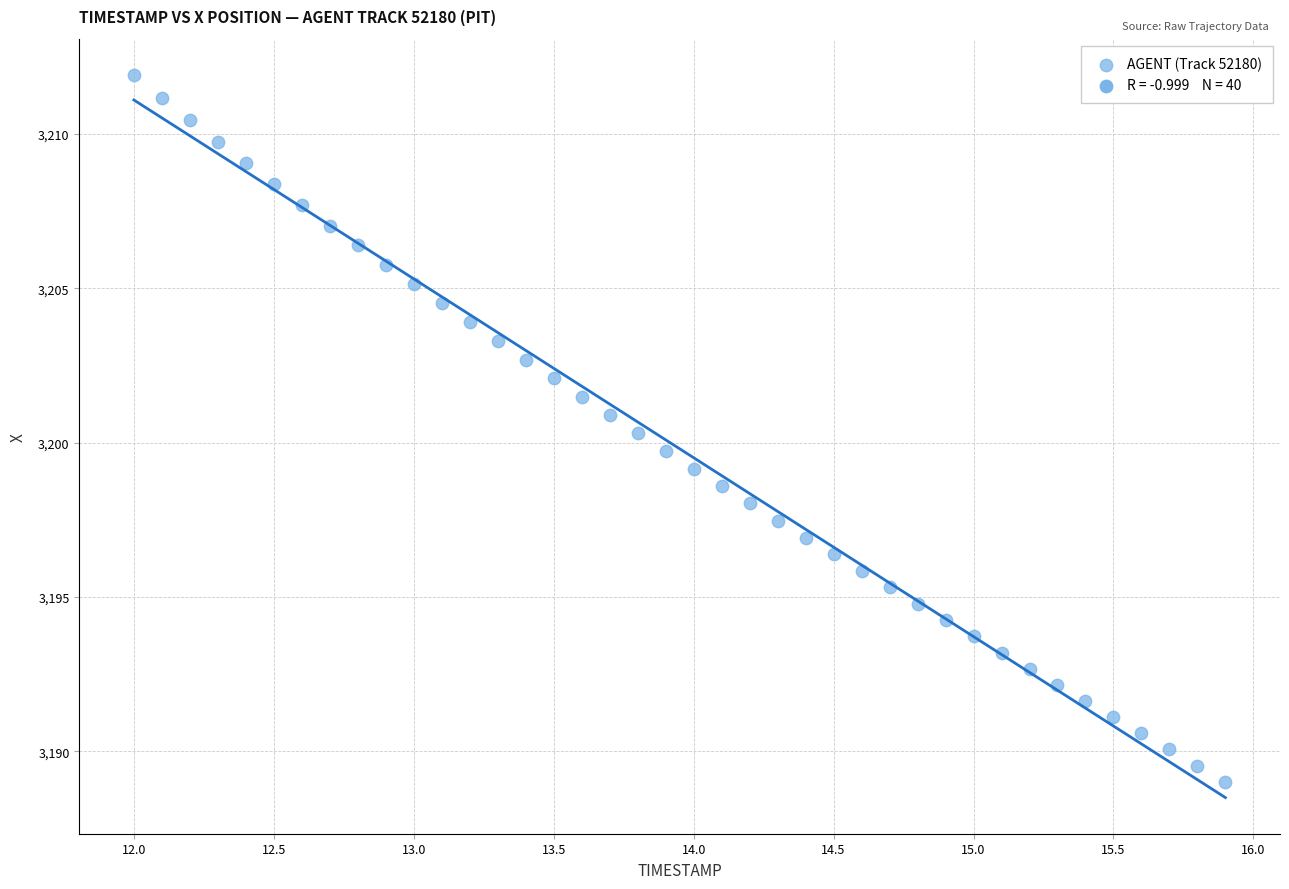

What is the range of Y values (max minus min)?

22.9